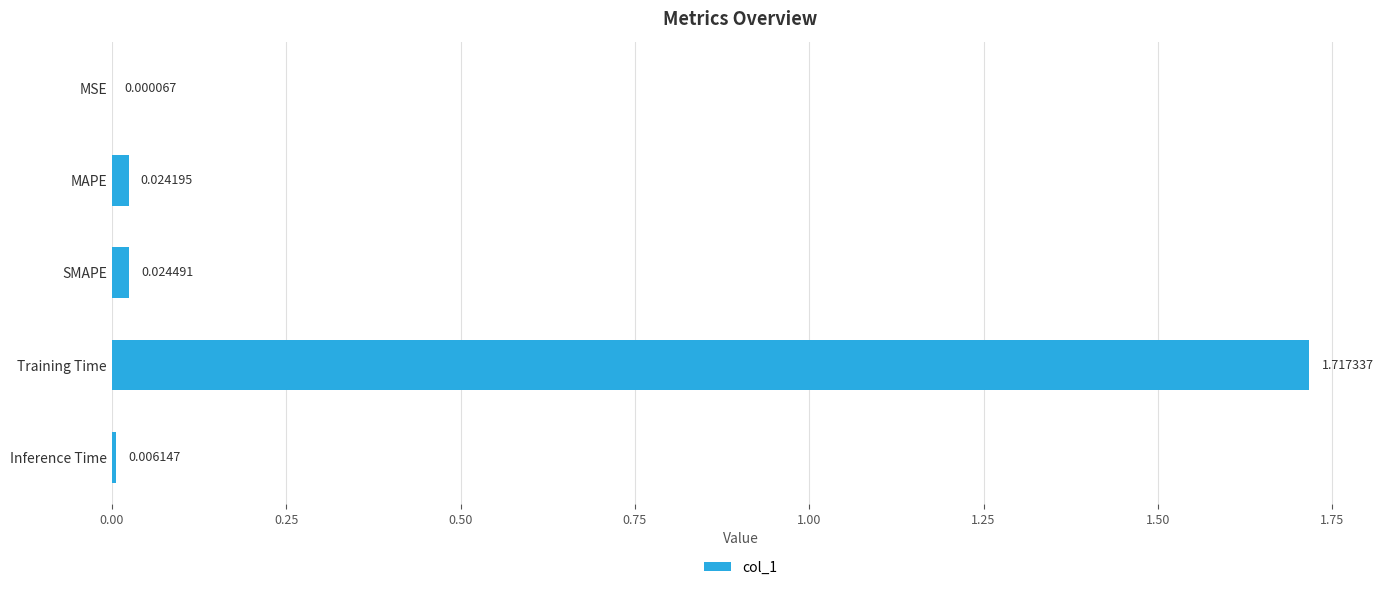

Which label corresponds to the largest value in the chart?

Training Time